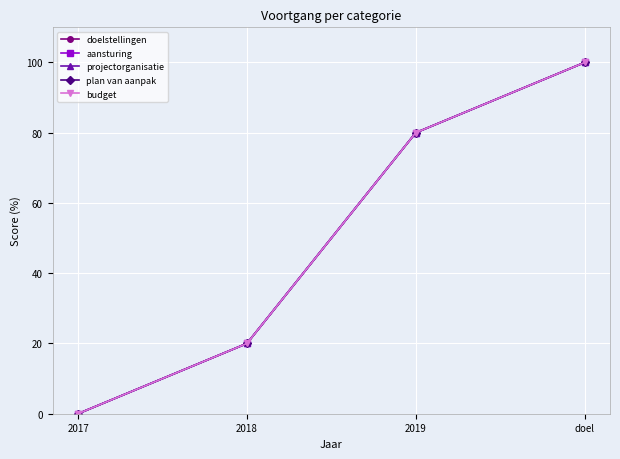

Does the chart display data point markers on the line(s)?

Yes